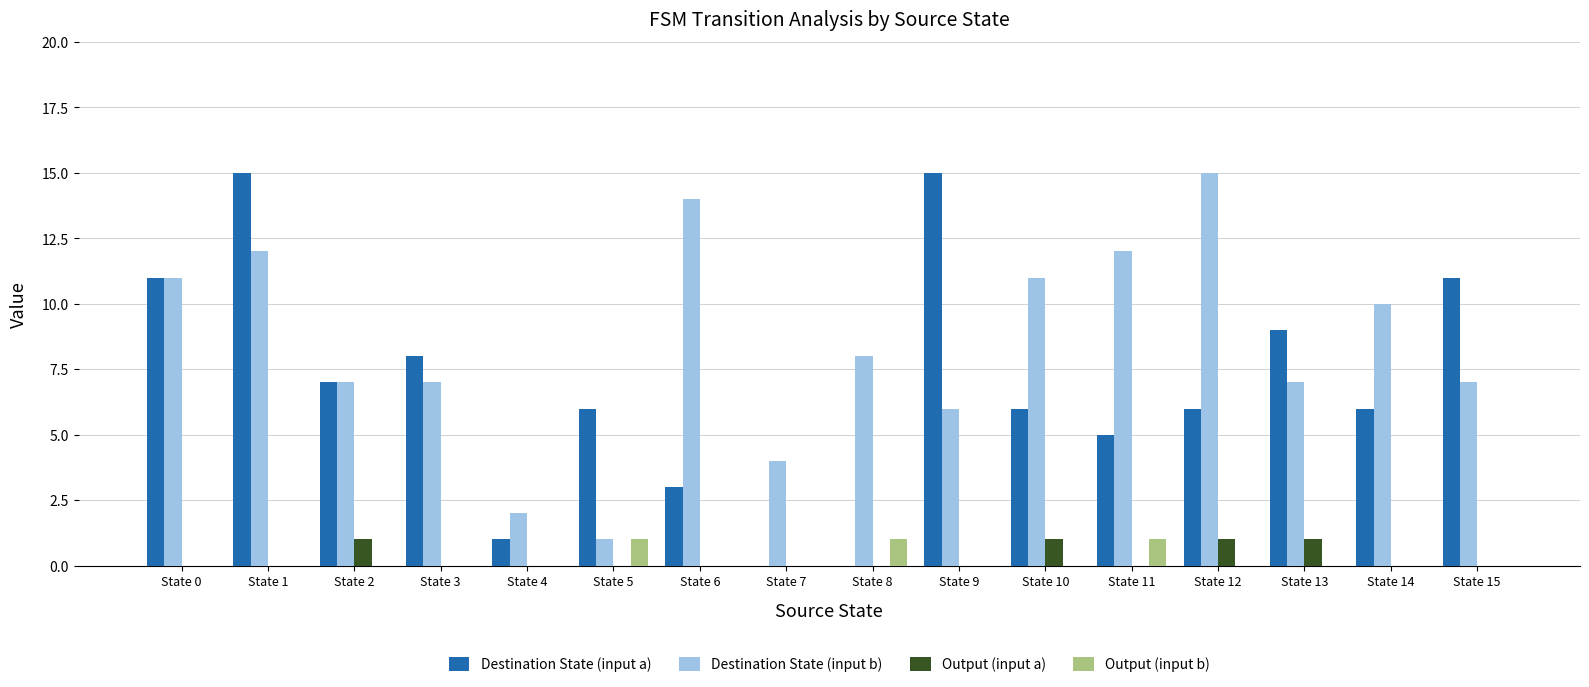

Where is Destination State (input a) nearest to the value 7?

State 2